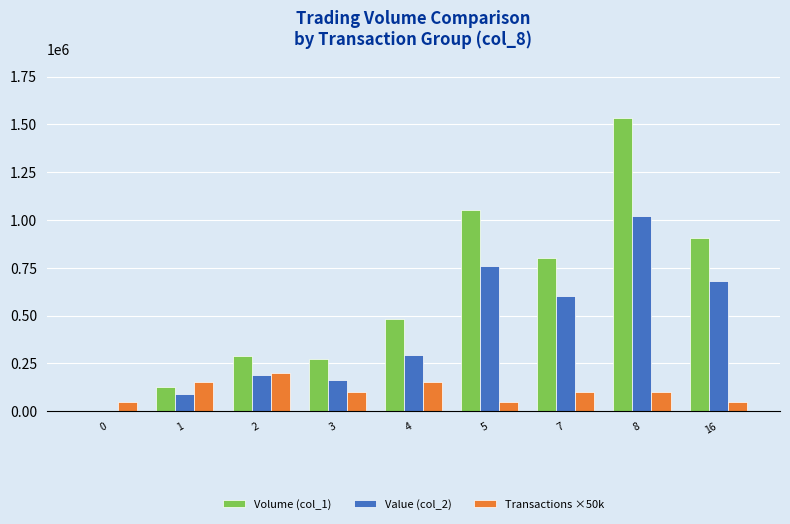

Where does the Transactions ×50k series first go above 100000?

1